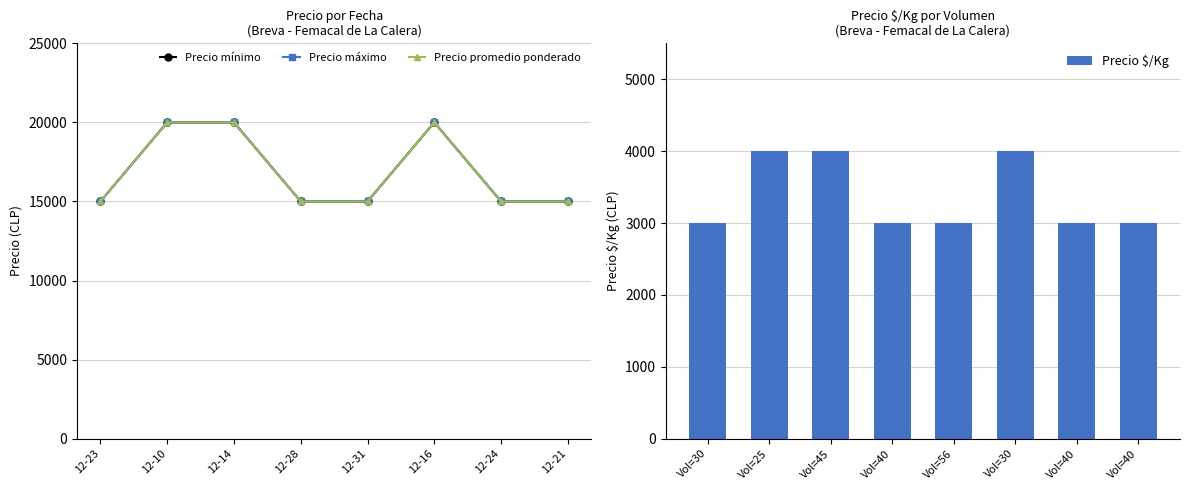

What is the difference between the Precio máximo values at 12-21 and 12-10?

5000